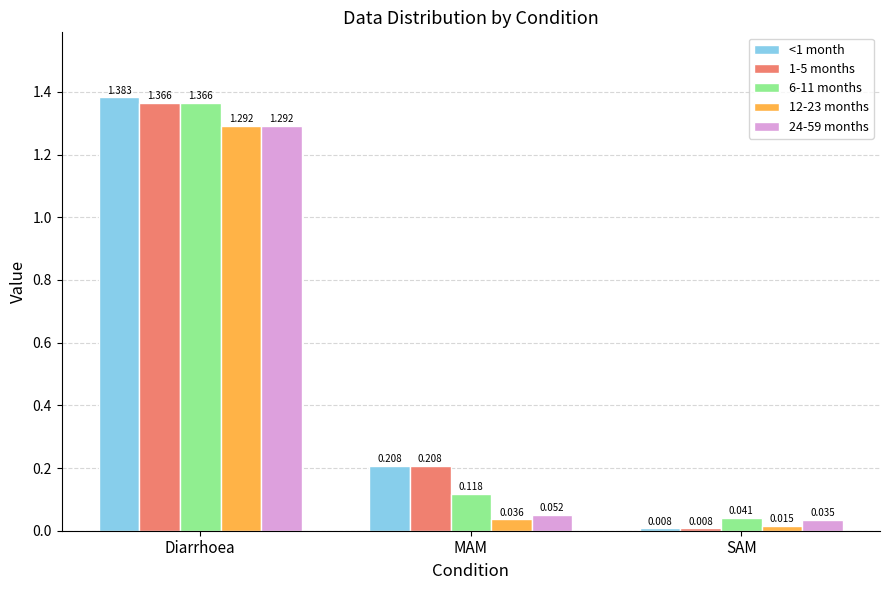

At which label does 12-23 months reach its peak?

Diarrhoea